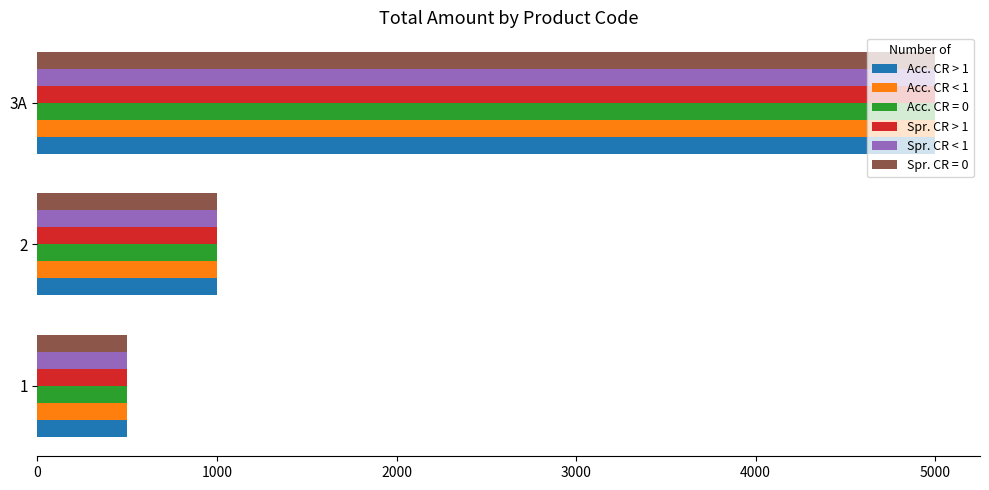

What is the sum of all Acc. CR > 1 values?

6500